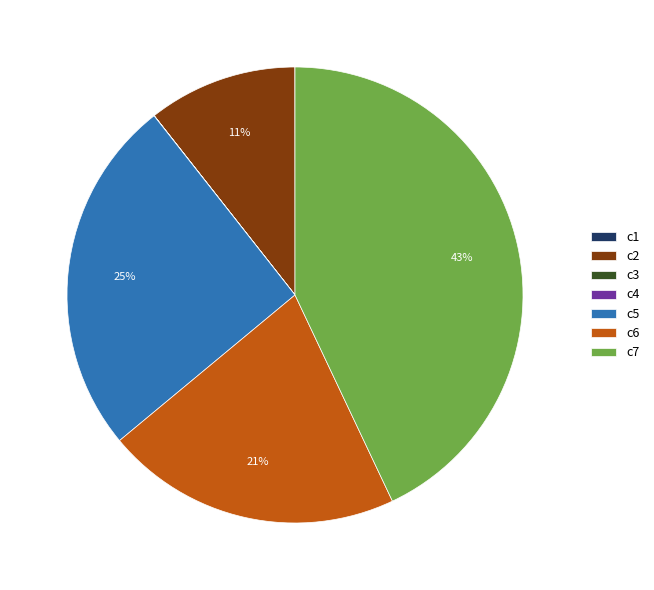

Does any single category account for the majority?

No